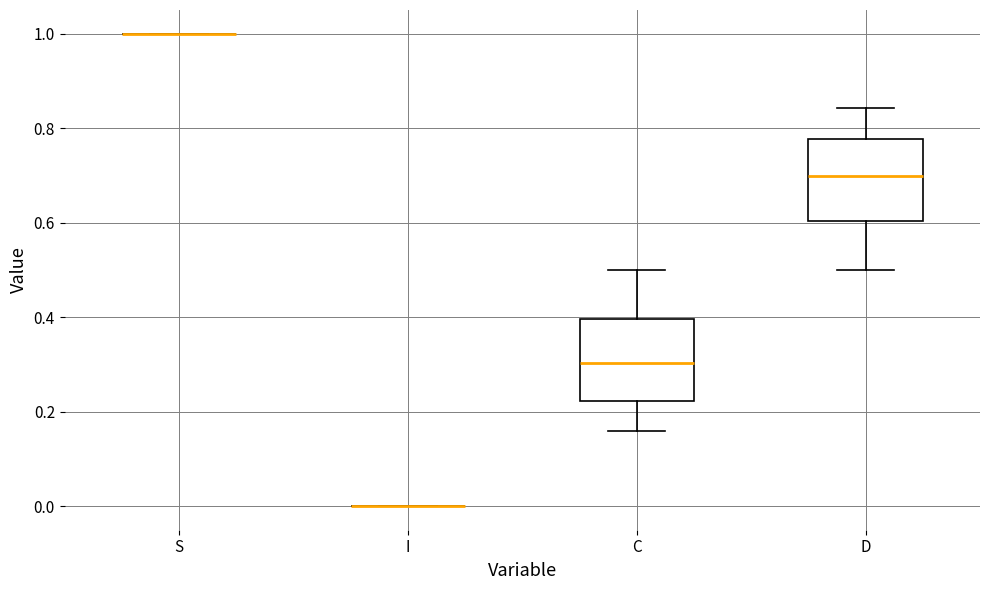

Reading left to right, read every box against the y-axis: the position of its median line, the range the box covers, and the ends of its whiskers. The values are not printed on the chart, so give them approximately, as read against the axis.

S: box collapsed to a line at 1.00, whiskers 1.00 to 1.00
I: box collapsed to a line at 0.00, whiskers 0.00 to 0.00
C: median 0.30, box 0.22 to 0.40, whiskers 0.16 to 0.50
D: median 0.70, box 0.60 to 0.78, whiskers 0.50 to 0.84